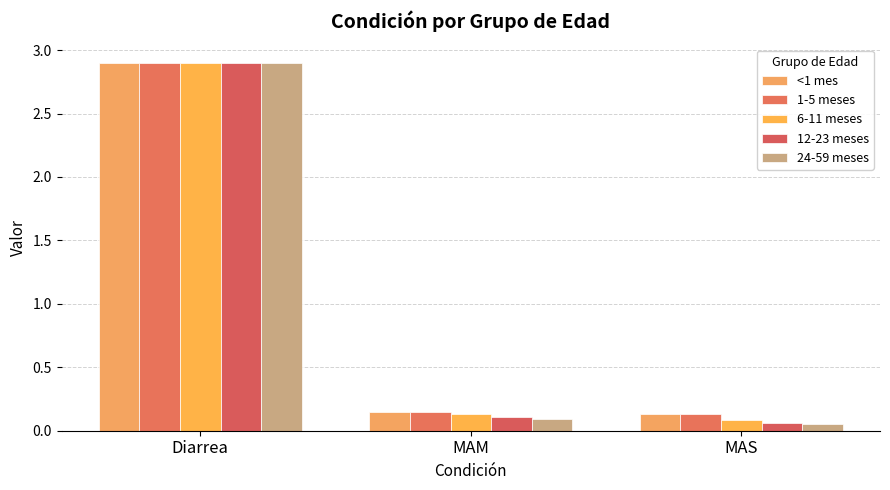

What is the total value across all series at Diarrea?

14.5